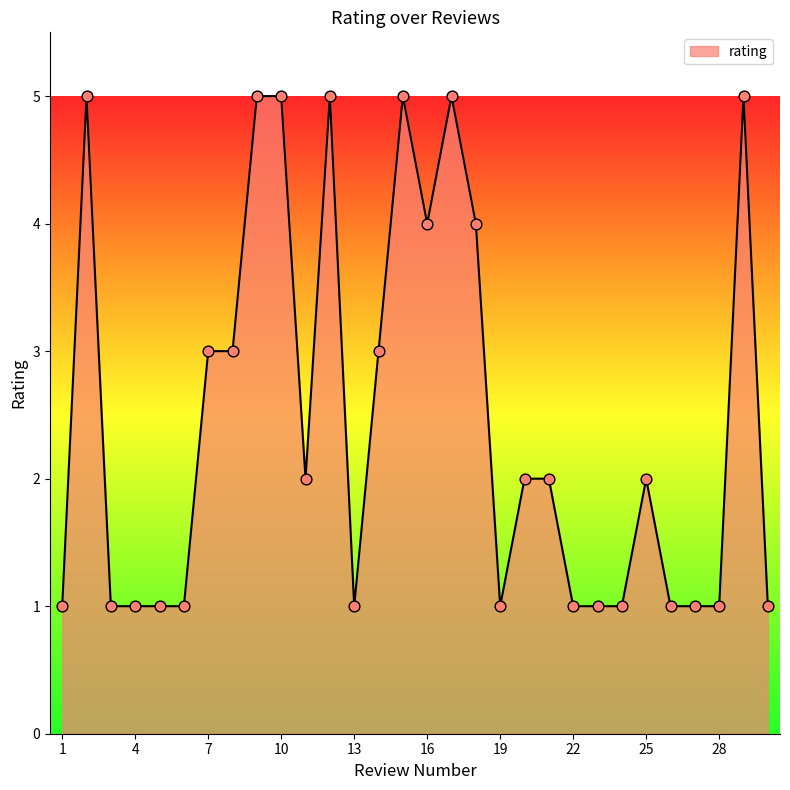

What is the difference between the maximum and minimum values?

4